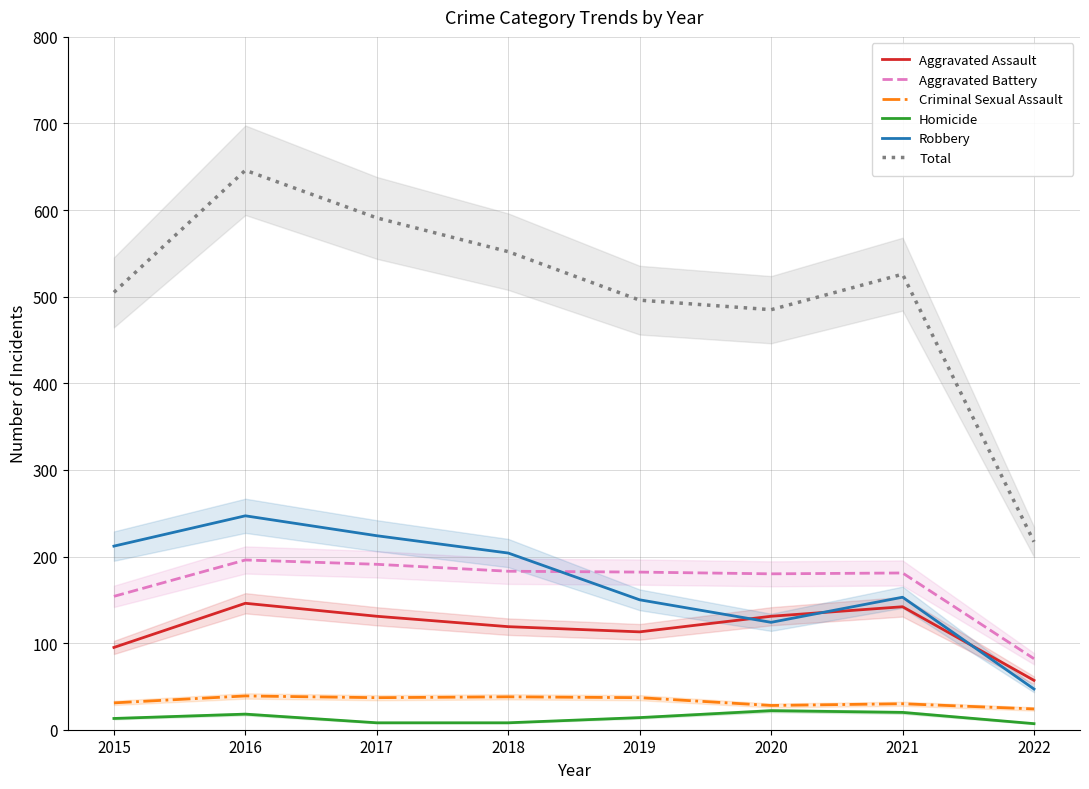

Is the value of Total at 2020 greater than the value of Aggravated Battery at 2017?

Yes